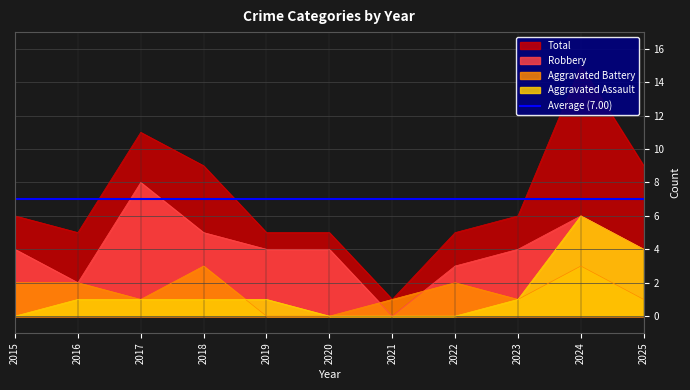

What is the spread (max minus min) of values at 2015?

6